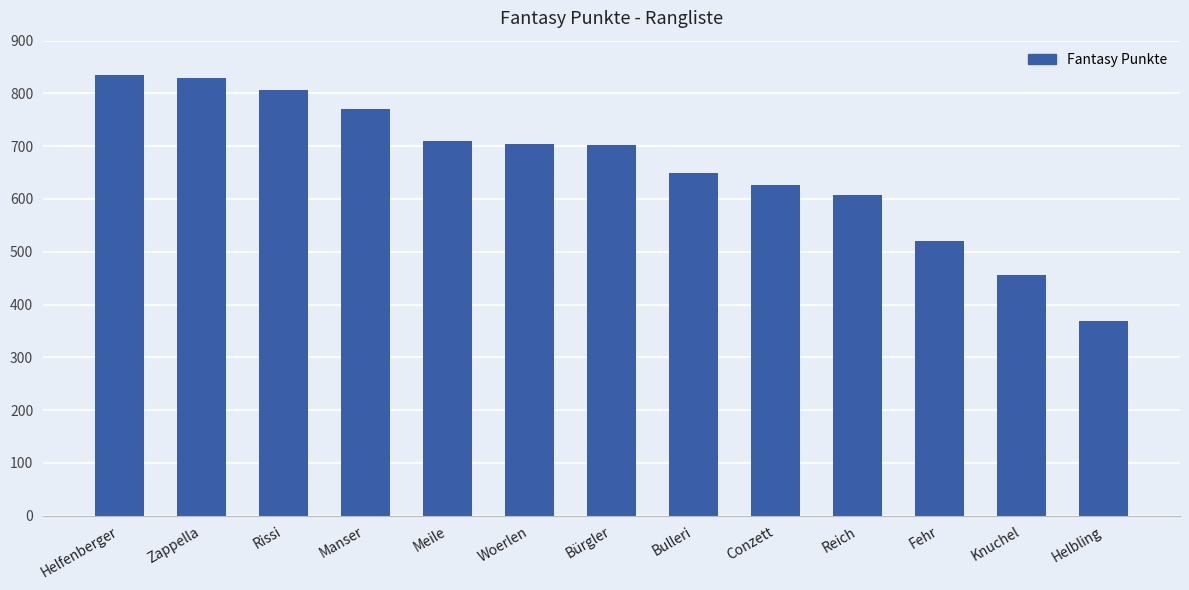

Are the bars grouped side by side (vs. stacked)?

No